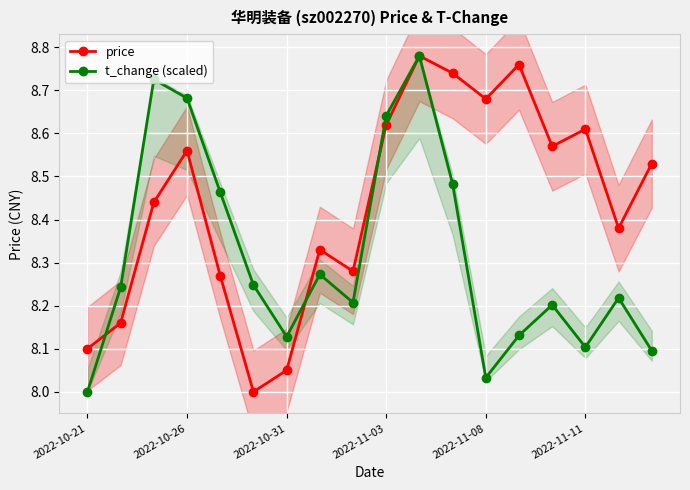

Reading left to right, transcribe all the data shown in this chart.

price: 8.1	8.2	8.4	8.6	8.3	8.0	8.1	8.3	8.3	8.6	8.8	8.7	8.7	8.8	8.6	8.6	8.4	8.5
t_change (scaled): 8.0	8.2	8.7	8.7	8.5	8.2	8.1	8.3	8.2	8.6	8.8	8.5	8.0	8.1	8.2	8.1	8.2	8.1